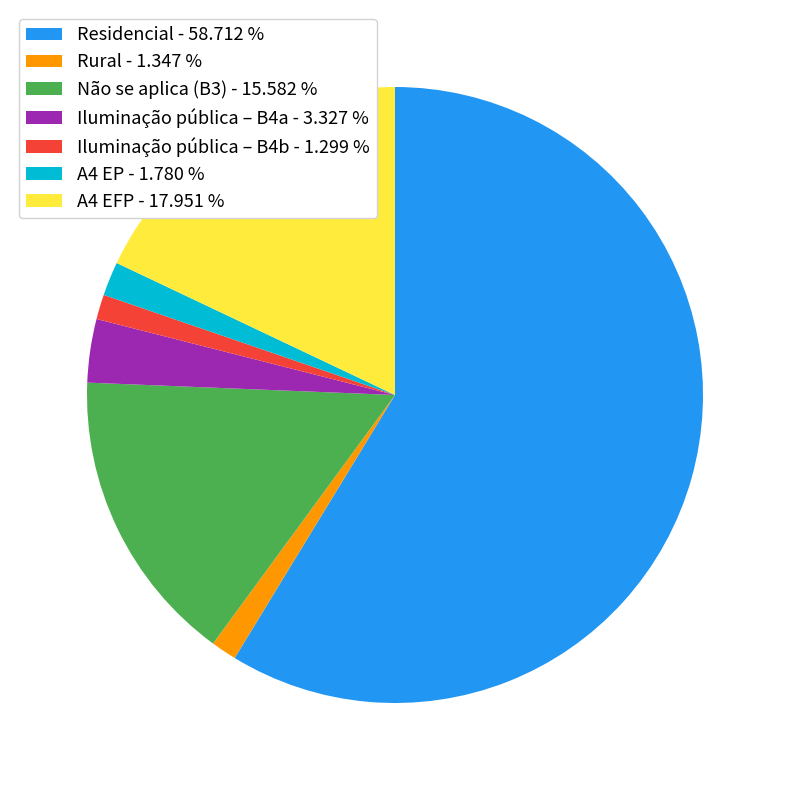

Is Rural - 1.347 % the majority of the pie?

No